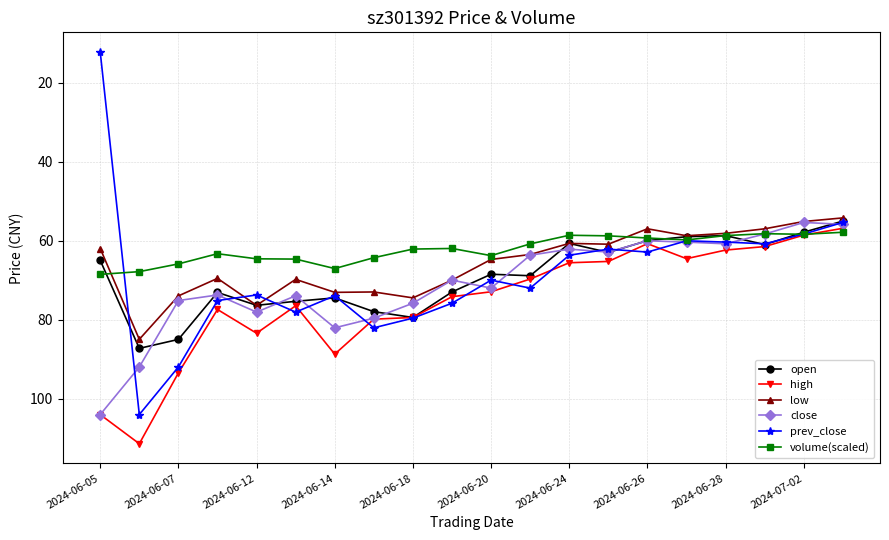

How many series are shown in this chart?

6